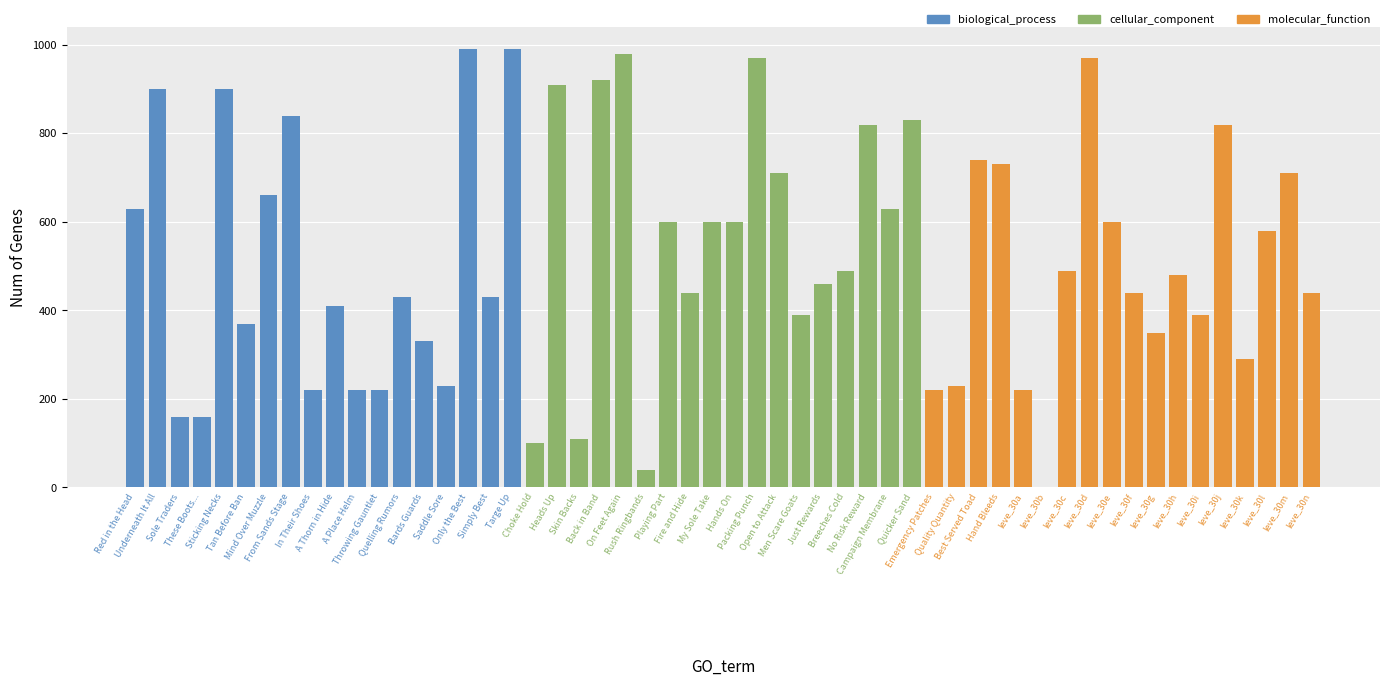

At which label does biological_process first exceed 430?

Red in the Head